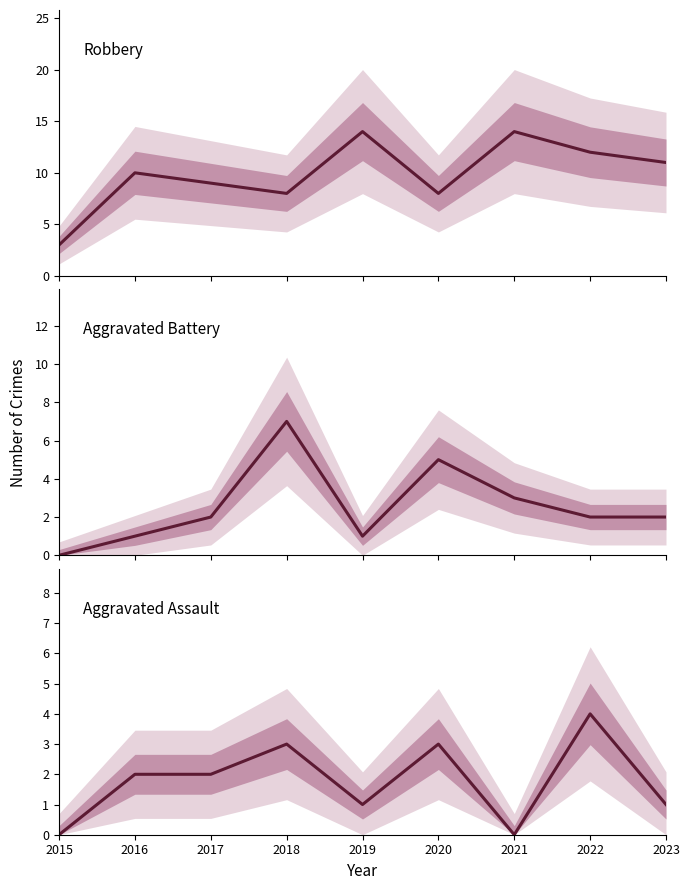

Reading left to right, extract all data points from this chart.

Robbery: 3	10	9	8	14	8	14	12	11
Aggravated Battery: 0	1	2	7	1	5	3	2	2
Aggravated Assault: 0	2	2	3	1	3	0	4	1